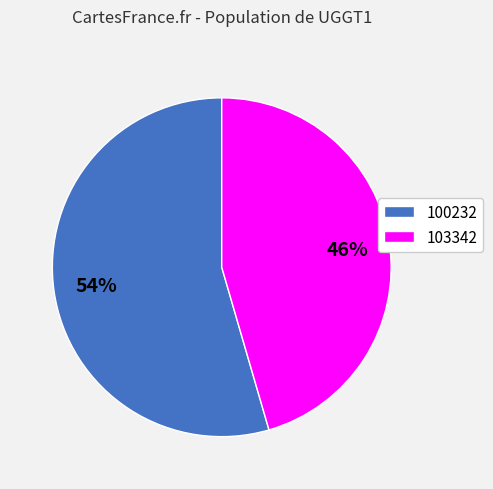

Which category has the biggest portion of the pie?

100232